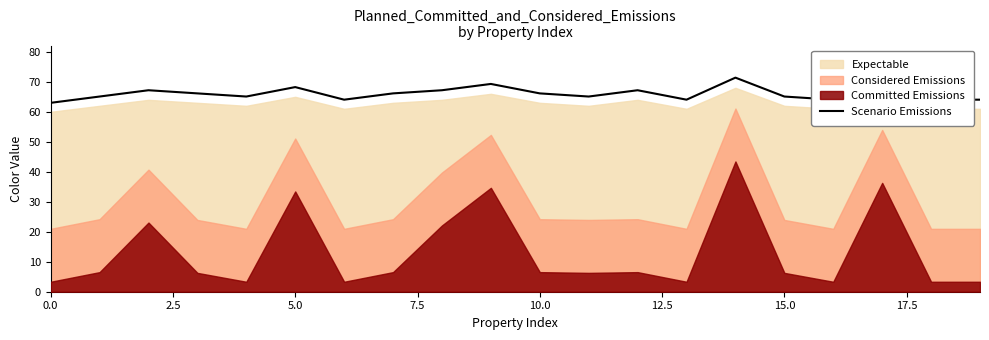

What is the maximum value shown in the chart?

71.4